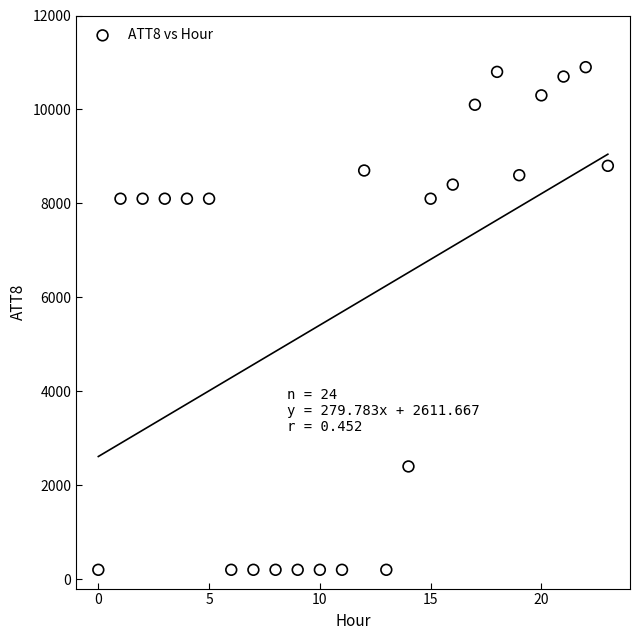

What is the range of Y values (max minus min)?

10700